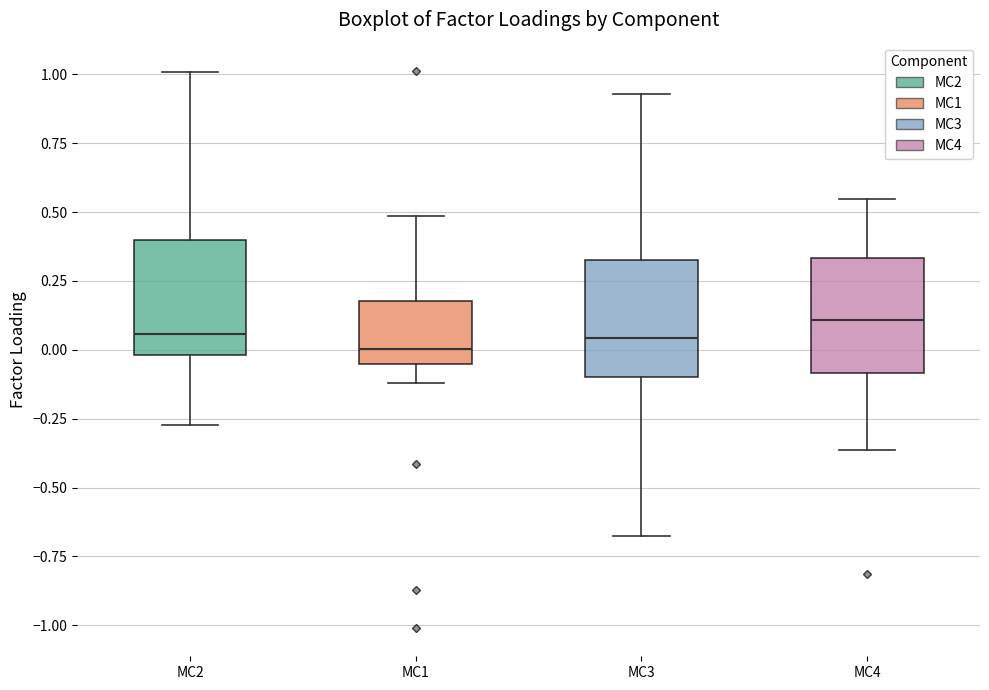

Reading left to right, transcribe this box plot: for each box, give where its median line is, the range the box spans, and where its two whiskers end, as read against the y-axis. The values are not printed on the chart, so give them approximately, as read against the axis.

MC2: median 0.05, box 0.00 to 0.40, whiskers -0.25 to 1.00
MC1: median 0.00, box -0.05 to 0.20, whiskers -0.10 to 0.50
MC3: median 0.05, box -0.10 to 0.35, whiskers -0.70 to 0.95
MC4: median 0.10, box -0.10 to 0.35, whiskers -0.35 to 0.55